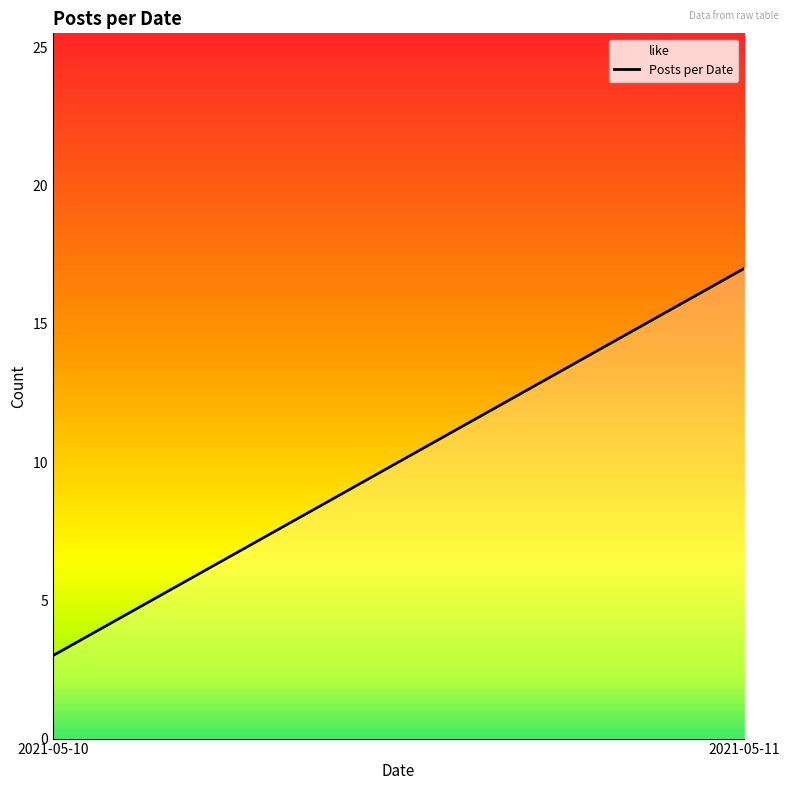

Between 2021-05-11 and 2021-05-10, which is larger?

2021-05-11